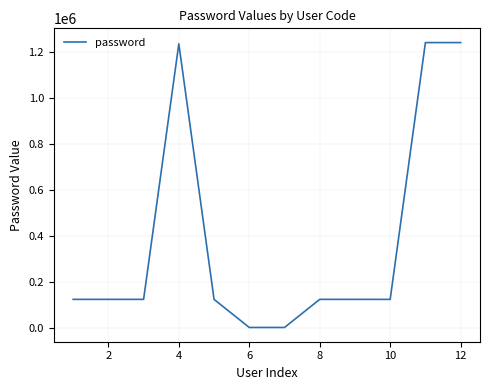

What is the difference between the maximum and minimum values?

1238639